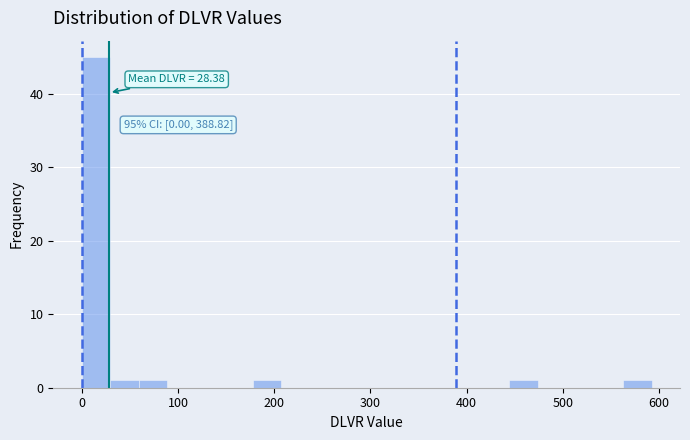

Read against the x-axis, roughly where is the centre of the tallest bar?

10